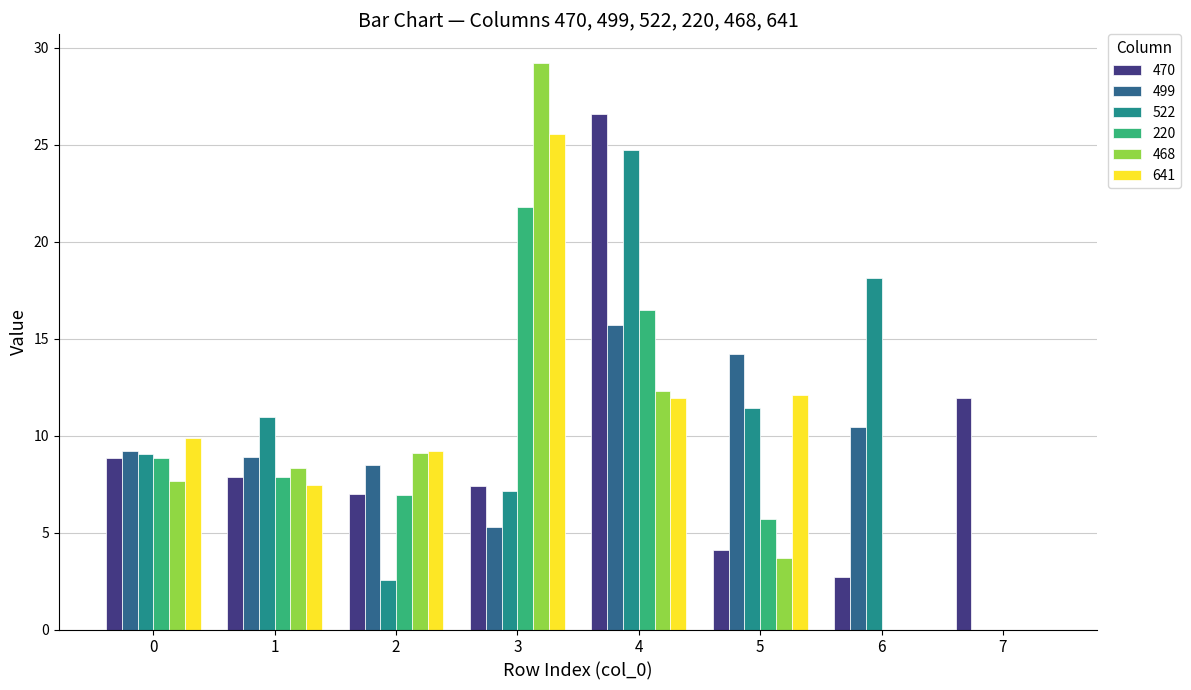

Count the number of data series in this chart.

6